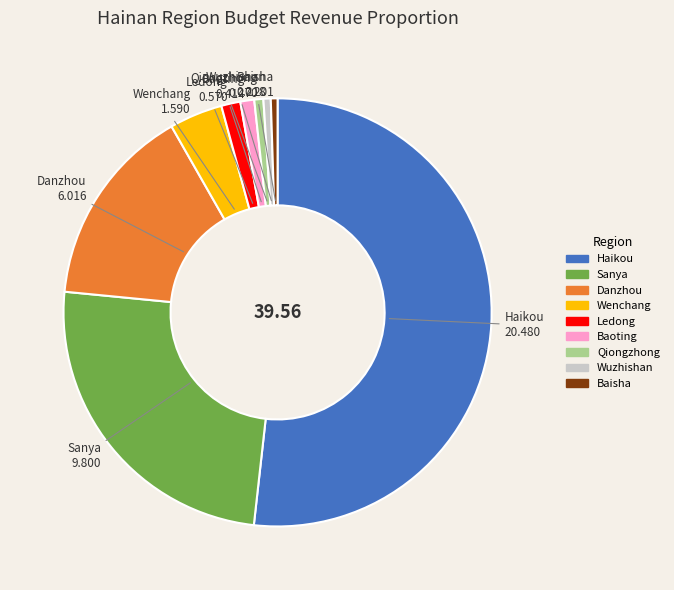

Which has a higher value, Ledong or Baisha?

Ledong